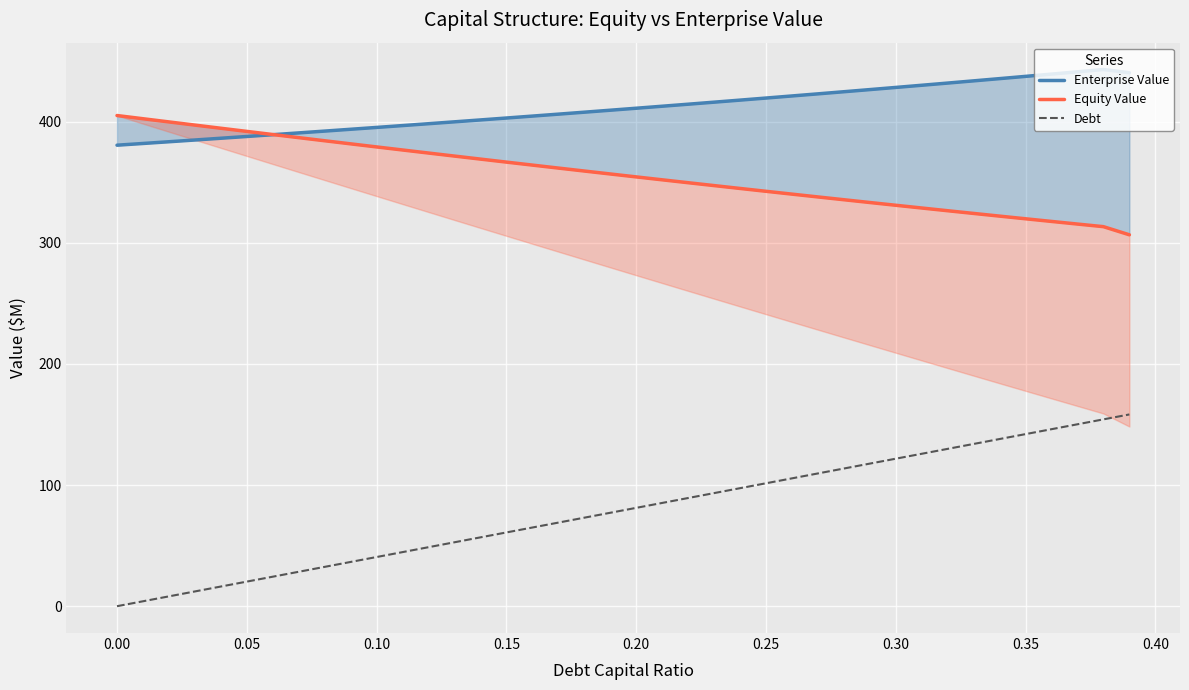

Where does the Debt series first go above 81?

0.20